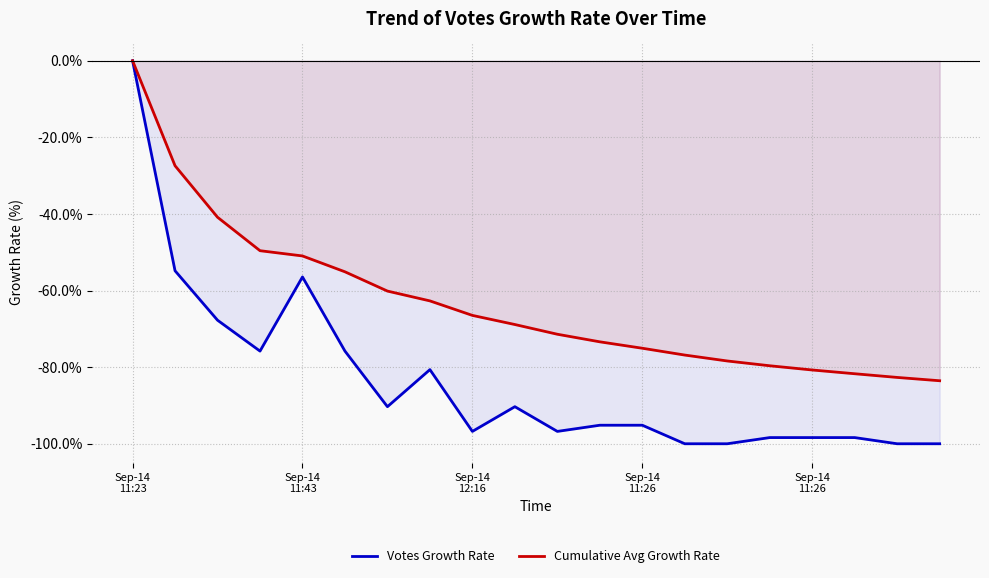

Reading left to right, transcribe all the data shown in this chart.

Votes Growth Rate: 0.0	-54.8	-67.7	-75.8	-56.5	-75.8	-90.3	-80.6	-96.8	-90.3	-96.8	-95.2	-95.2	-100.0	-100.0	-98.4	-98.4	-98.4	-100.0	-100.0
Cumulative Avg Growth Rate: 0.0	-27.4	-40.9	-49.6	-51.0	-55.1	-60.1	-62.7	-66.5	-68.9	-71.4	-73.4	-75.1	-76.8	-78.4	-79.6	-80.7	-81.7	-82.7	-83.5